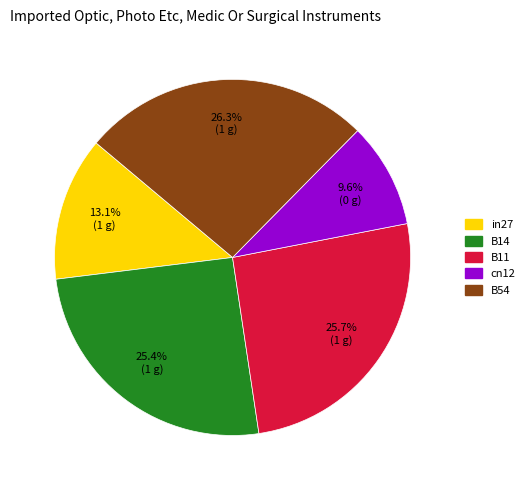

To the nearest percent, what is the difference between the largest and smallest slice percentages?

17%